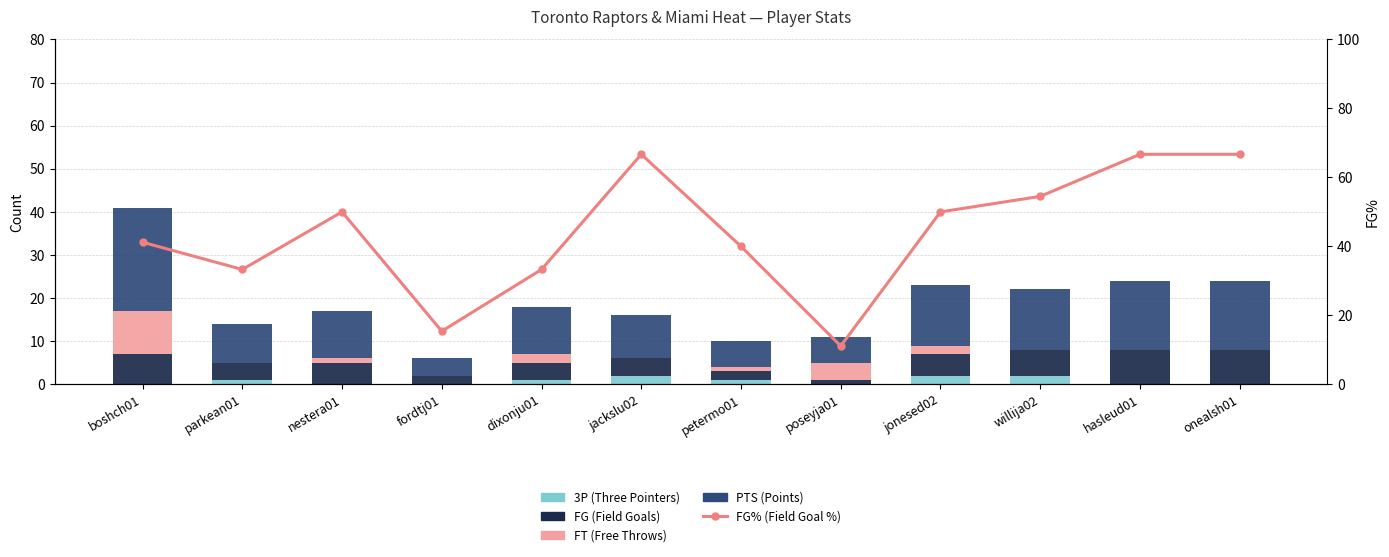

What is the sum of the FG% (Field Goal %) values at fordtj01 and willija02?

69.9